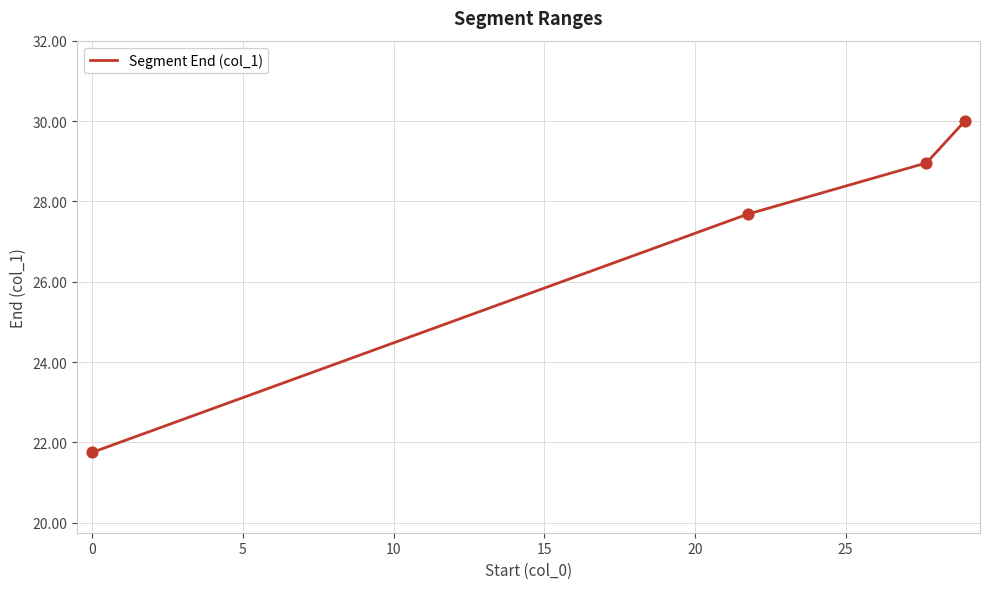

True or false: the data has more than 2 interior local peaks.

False